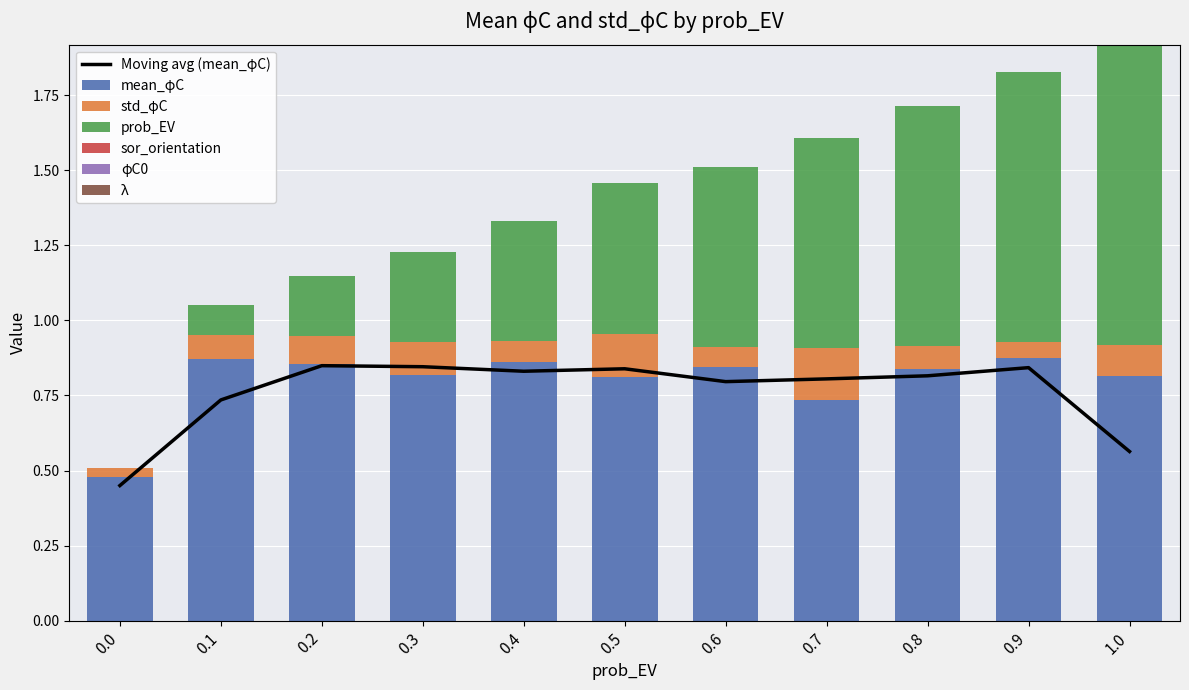

How many bars are there in total?

33